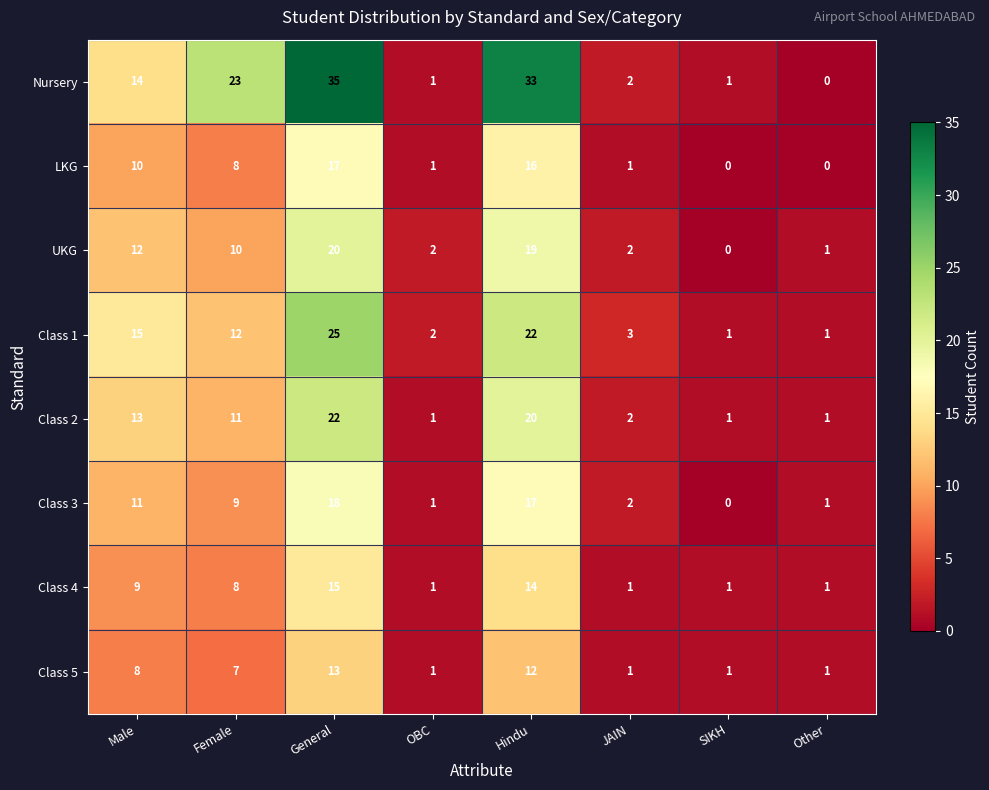

Count the number of categories in the chart.

8